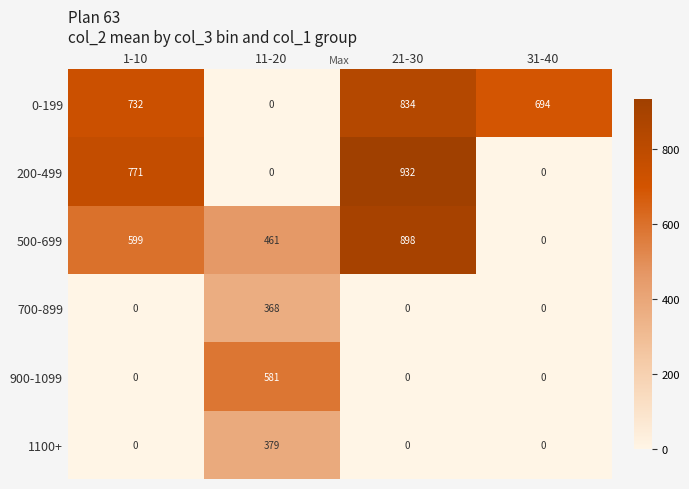

What is the spread (max minus min) of values at 1-10?

771